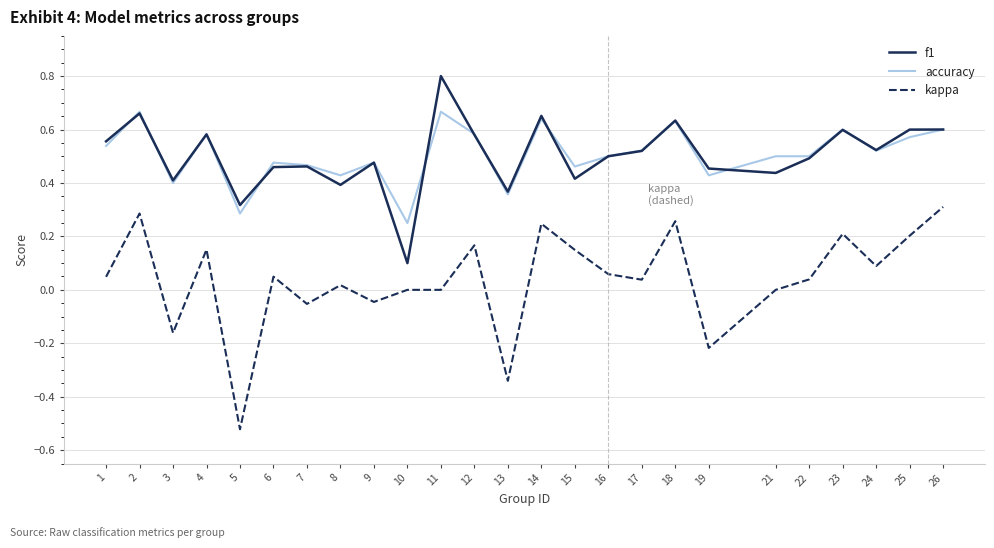

Is the value of kappa at 22 greater than the value of accuracy at 11?

No